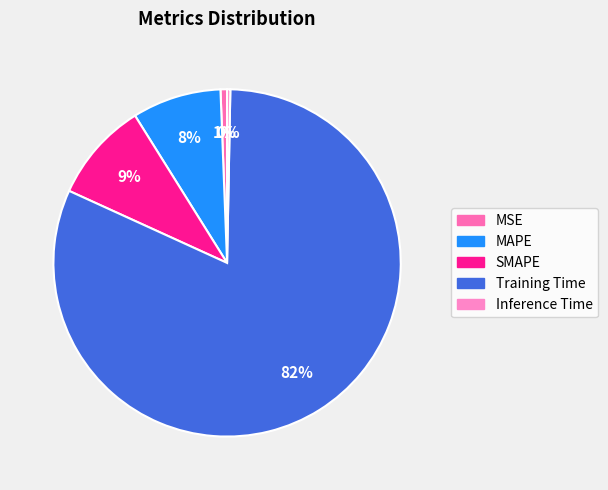

How many segments does this pie chart have?

5